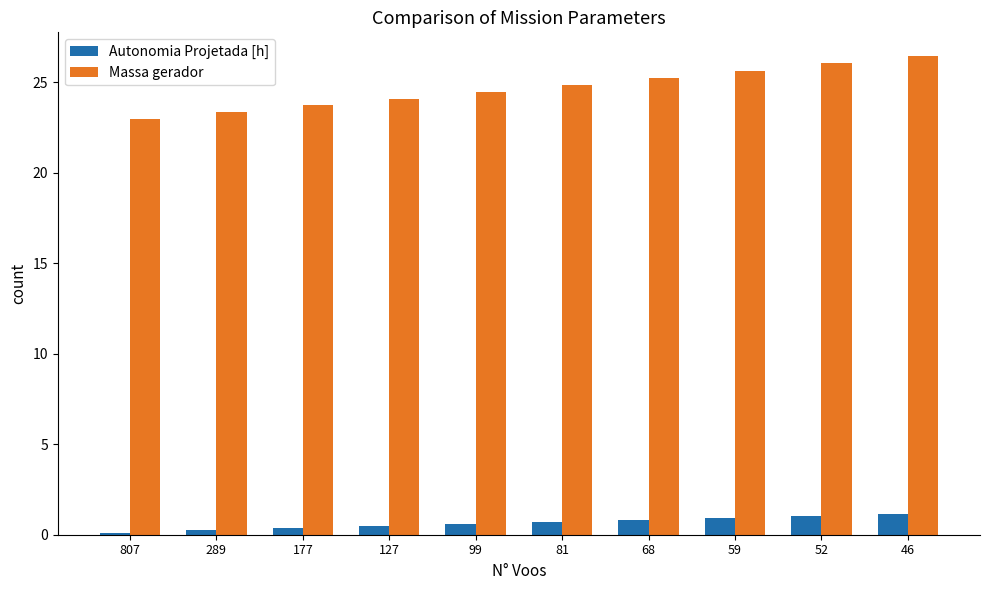

At which category is the sum across all series the highest?

46